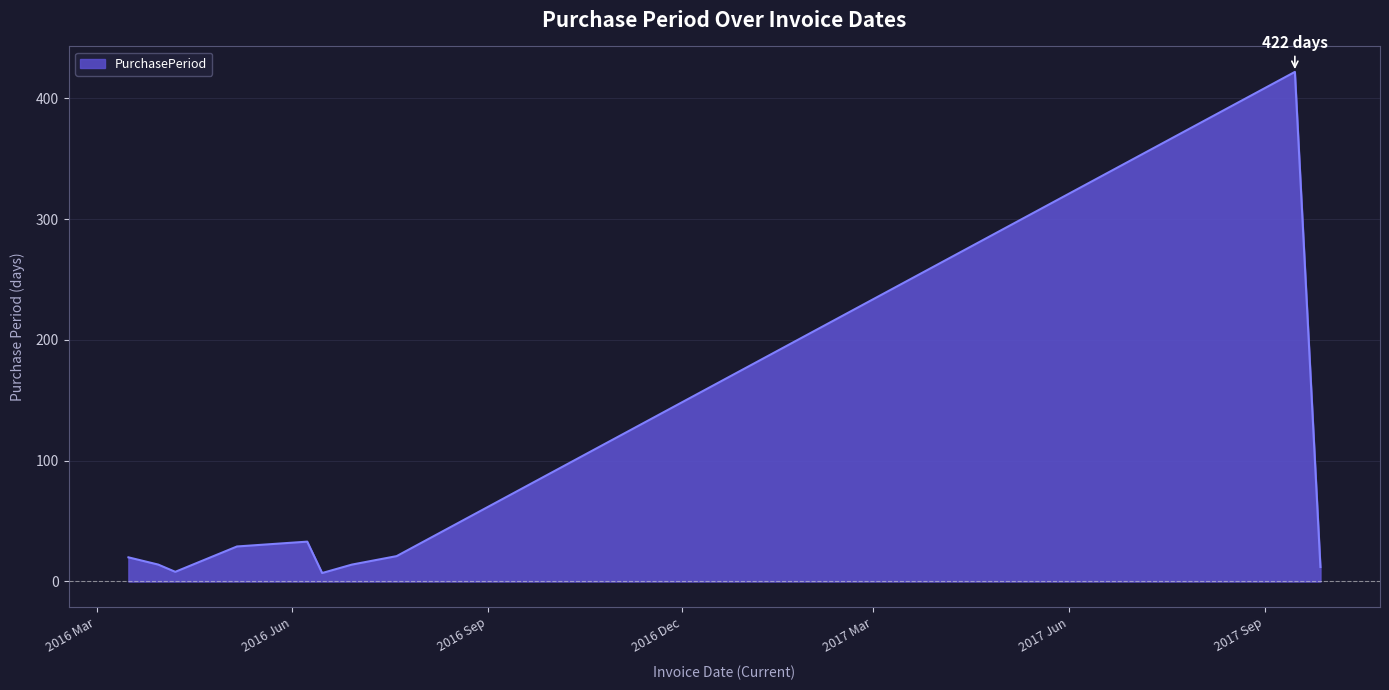

What is the greatest value displayed?

422